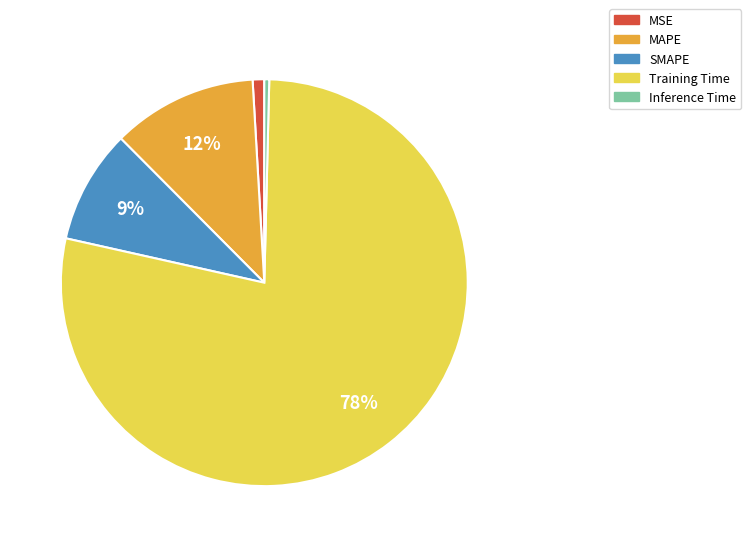

To the nearest percent, what percentage of the pie is Training Time?

78%